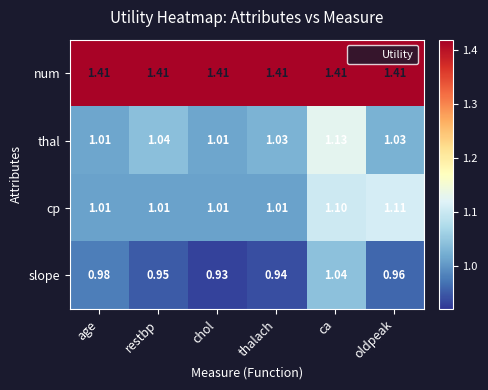

Is the value of thal at ca greater than the value of num at age?

No